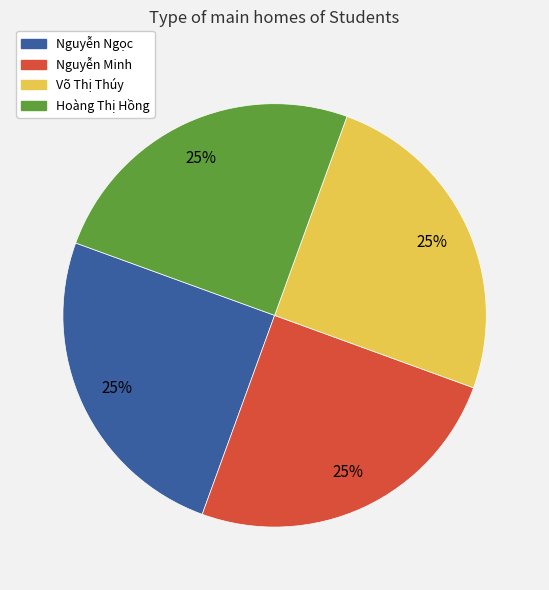

Is there a majority slice in this chart?

No